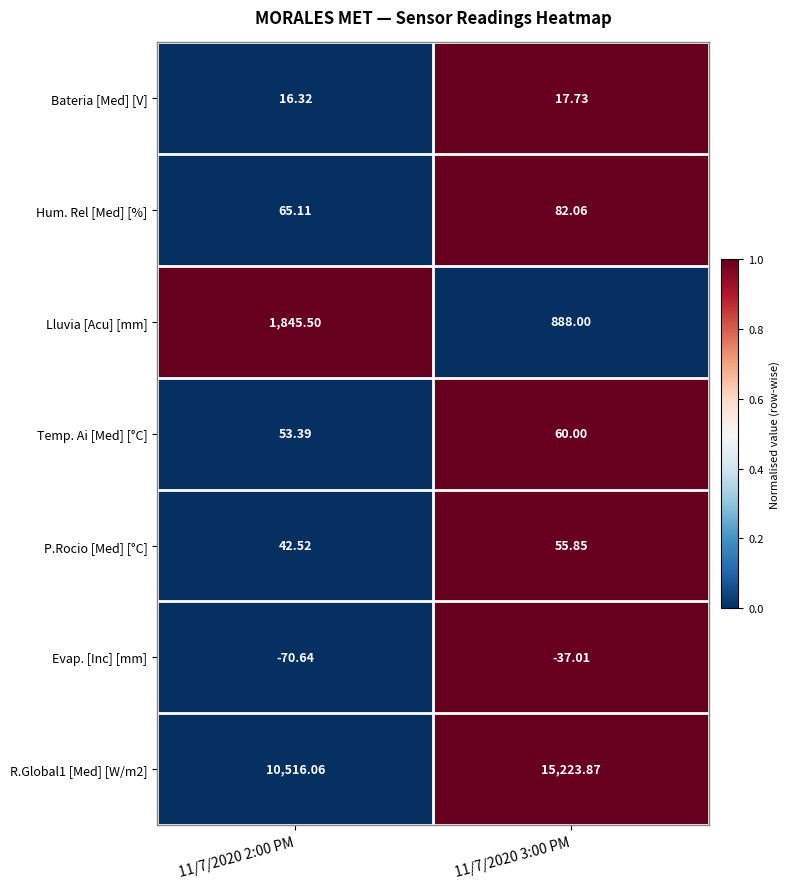

Is the value of P.Rocio [Med] [°C] at 11/7/2020 3:00 PM greater than the value of Hum. Rel [Med] [%] at 11/7/2020 2:00 PM?

No